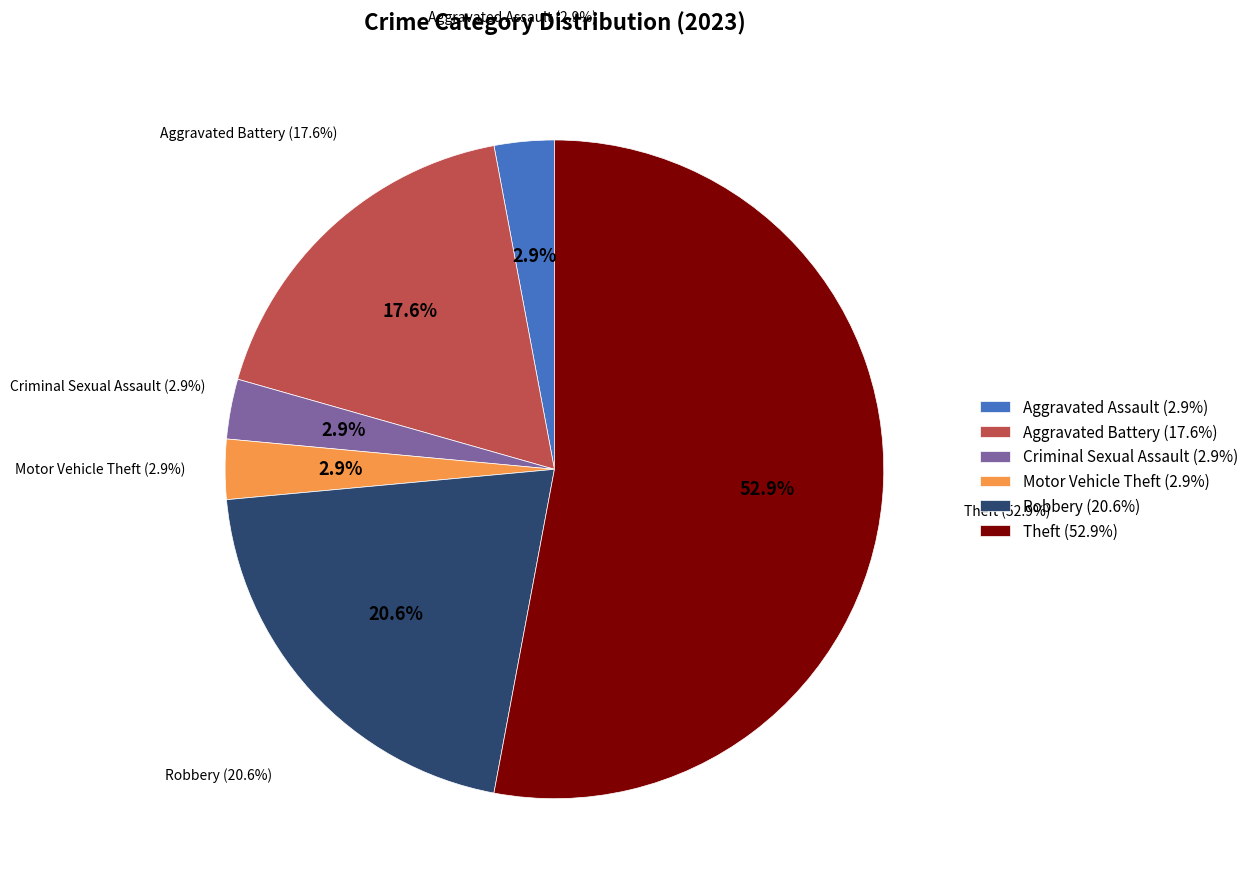

How much of the chart is everything except Burglary?

100.0%